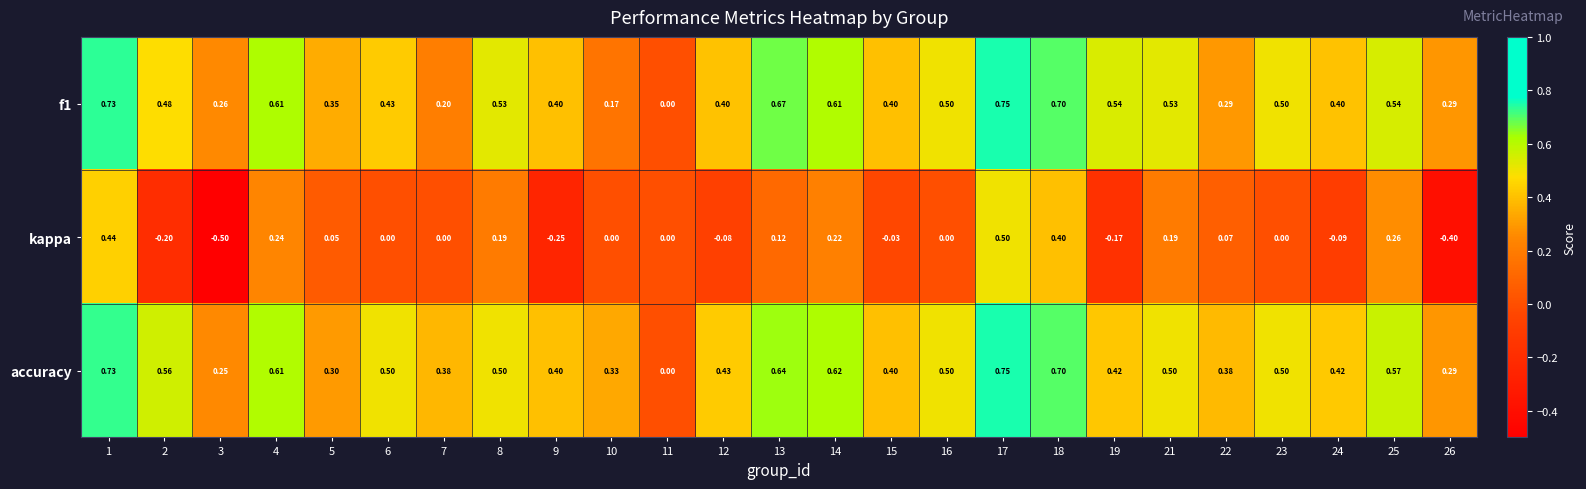

Which series has the widest spread of values?

kappa